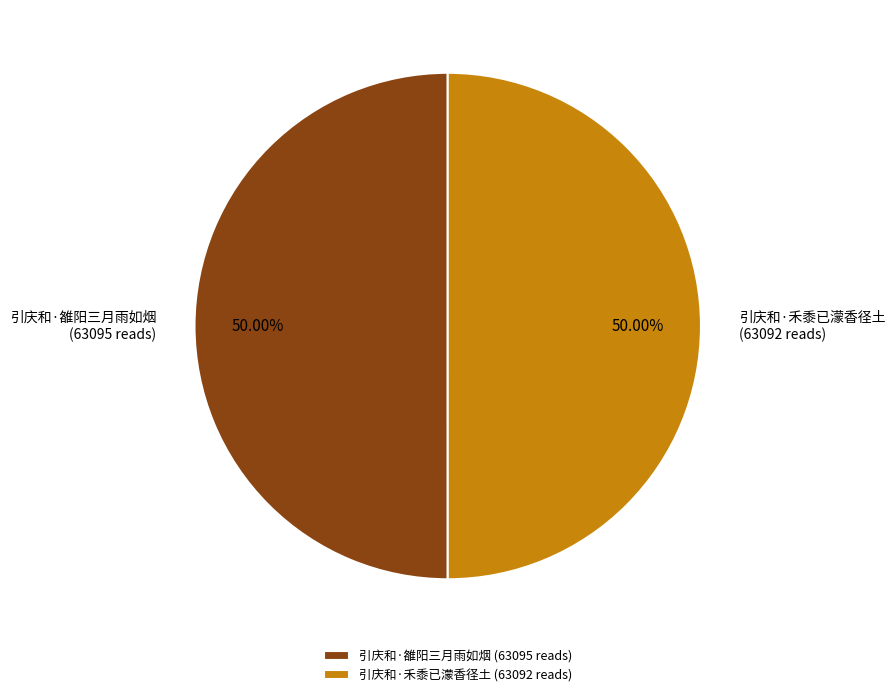

To the nearest percent, what portion does 引庆和·雒阳三月雨如烟 represent?

50%